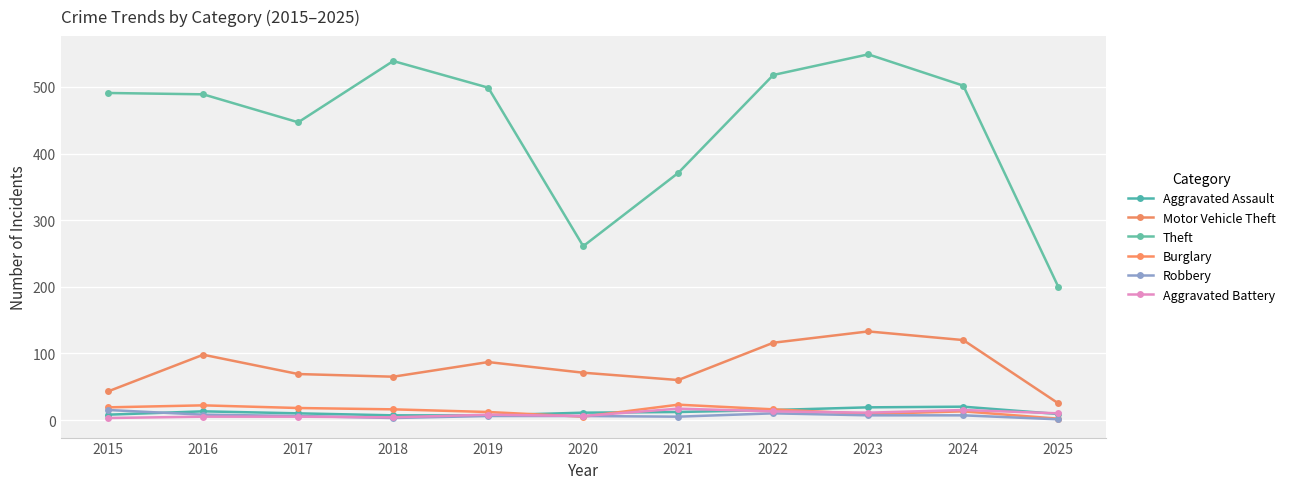

True or false: Aggravated Assault and Motor Vehicle Theft intersect in this chart.

False